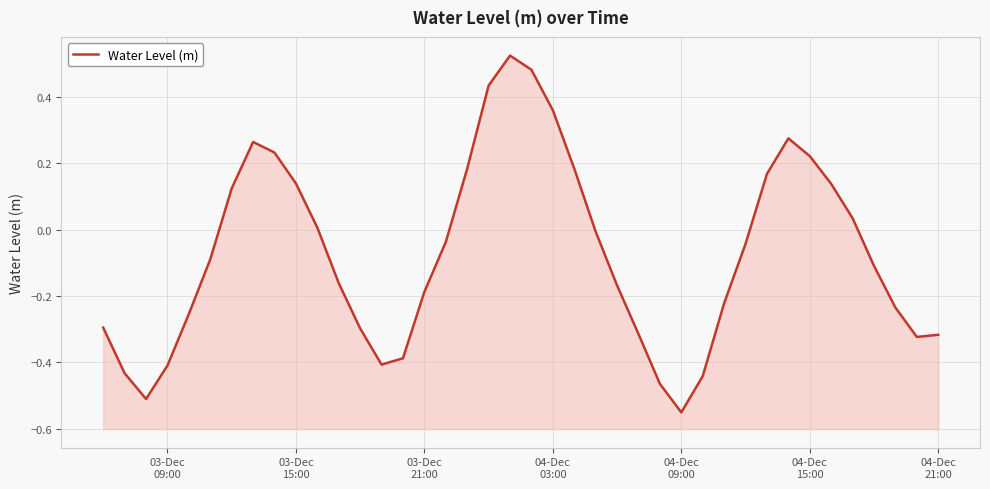

What is the average value?

-0.1